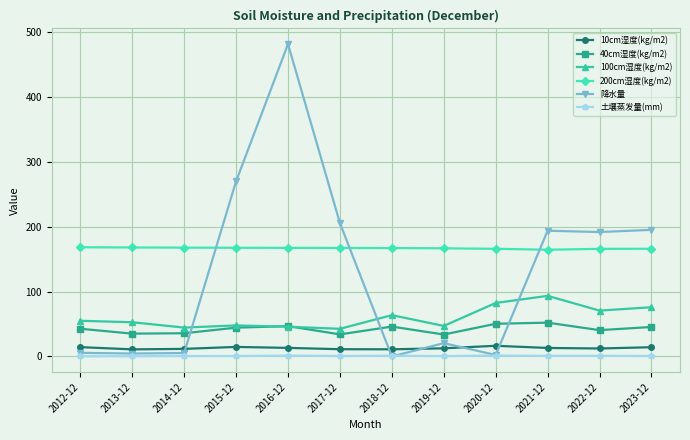

True or false: 土壤蒸发量(mm) has more than 2 interior local peaks.

True